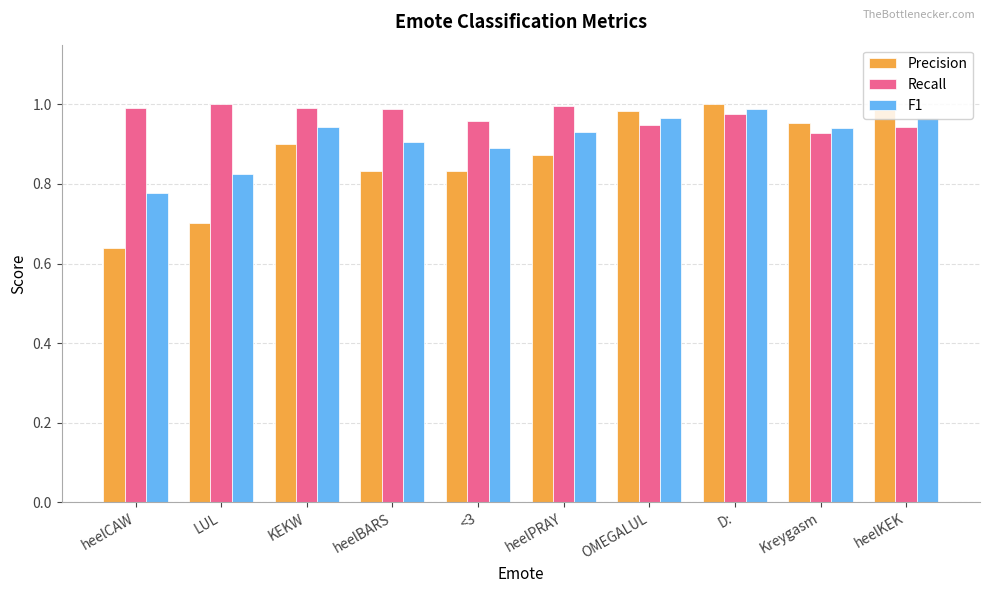

Between heelPRAY and OMEGALUL, which series saw the biggest shift?

Precision